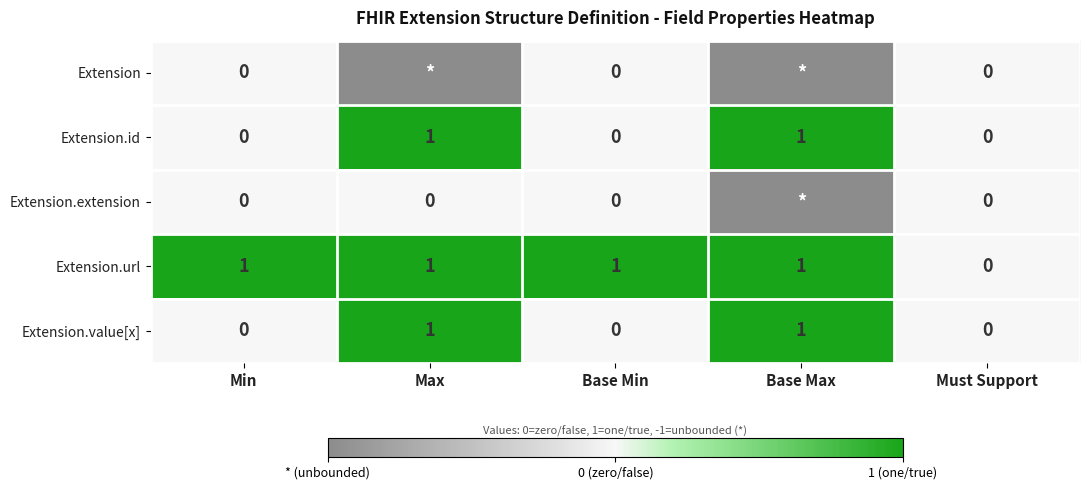

Between Base Min and Must Support, which series saw the biggest shift?

Extension.url